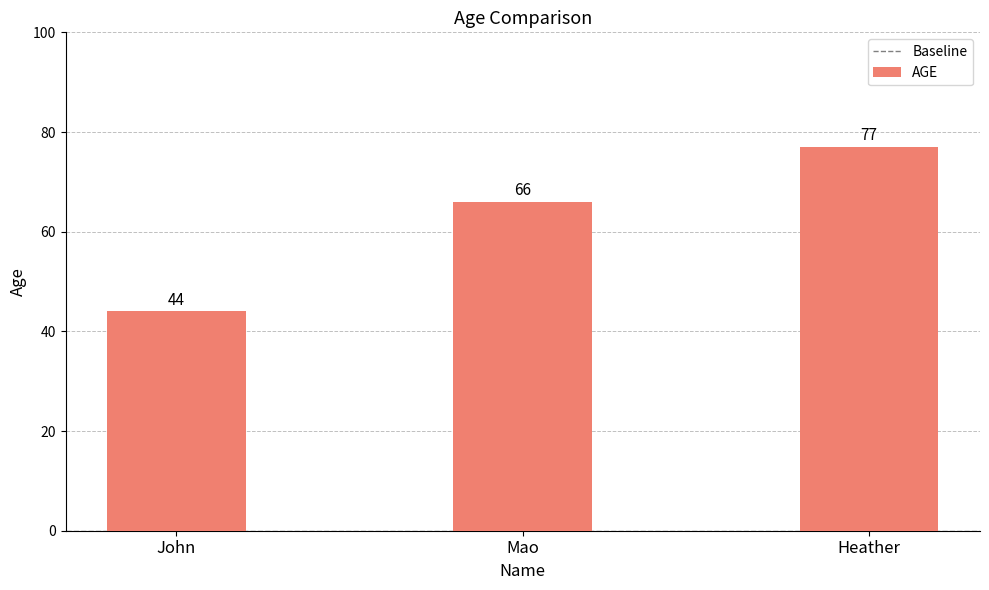

What is the greatest value displayed?

77